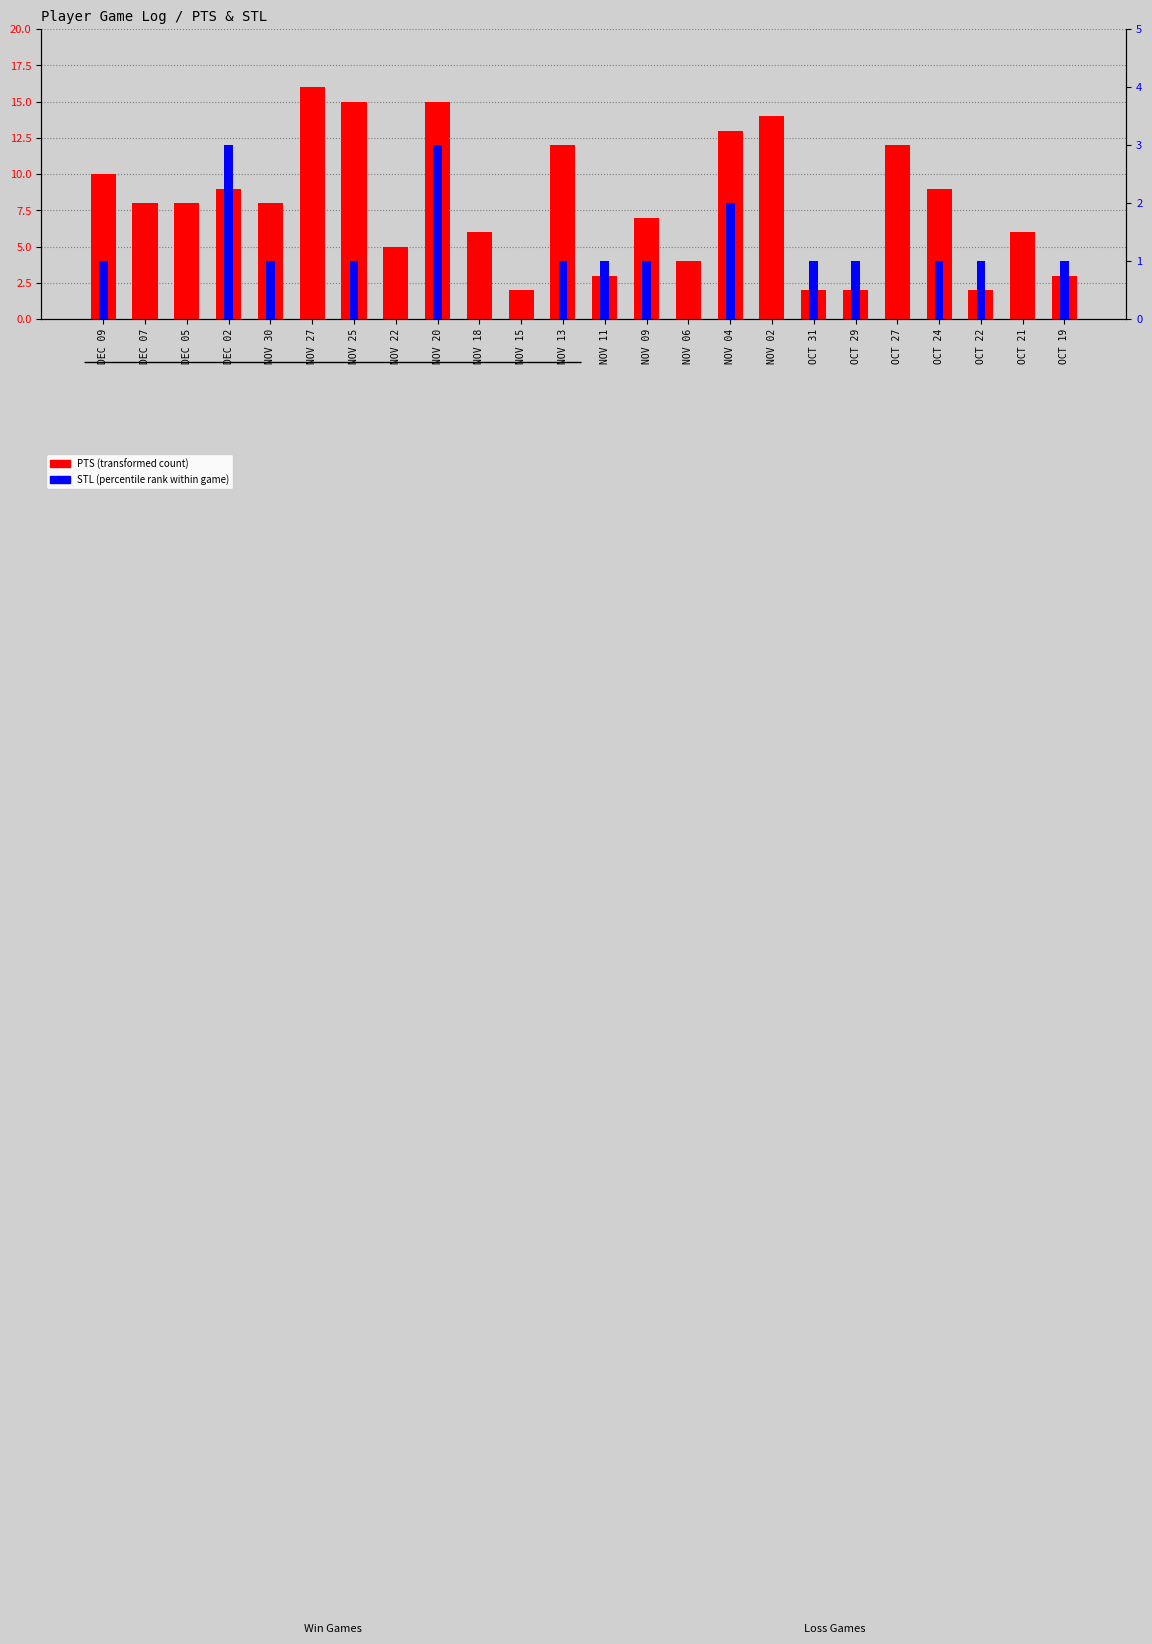

How many bars are there in each group?

2